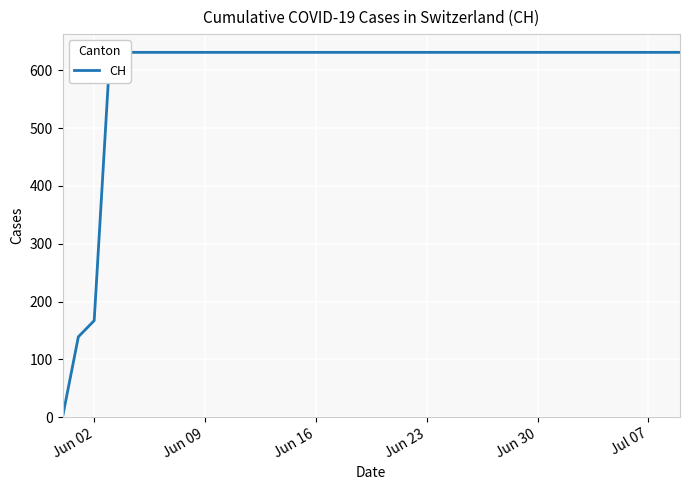

What is the value of the 2nd point from the left?

139